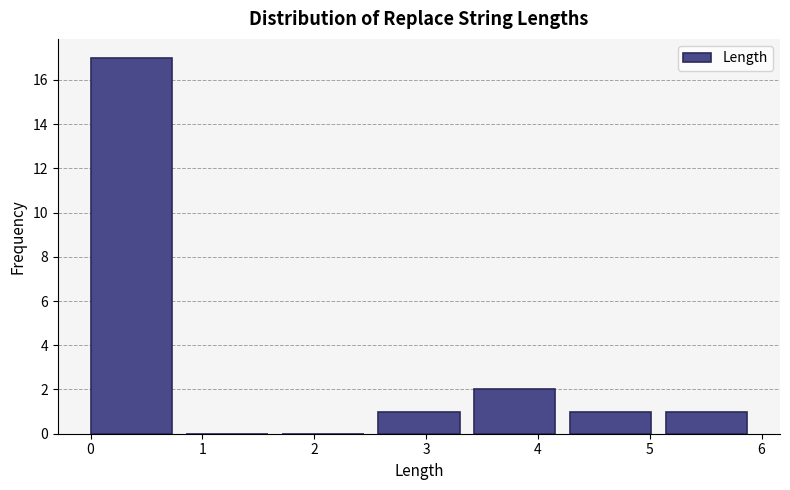

Reading left to right, transcribe this chart: for each bar, give the range it covers on the x-axis and its height. Neither the bar edges nor the heights are printed on the chart, so give them approximately, as read against the axes.

0.0 to 0.9: 17
0.9 to 1.7: 0
1.7 to 2.6: 0
2.6 to 3.4: 1
3.4 to 4.3: 2
4.3 to 5.1: 1
5.1 to 6.0: 1